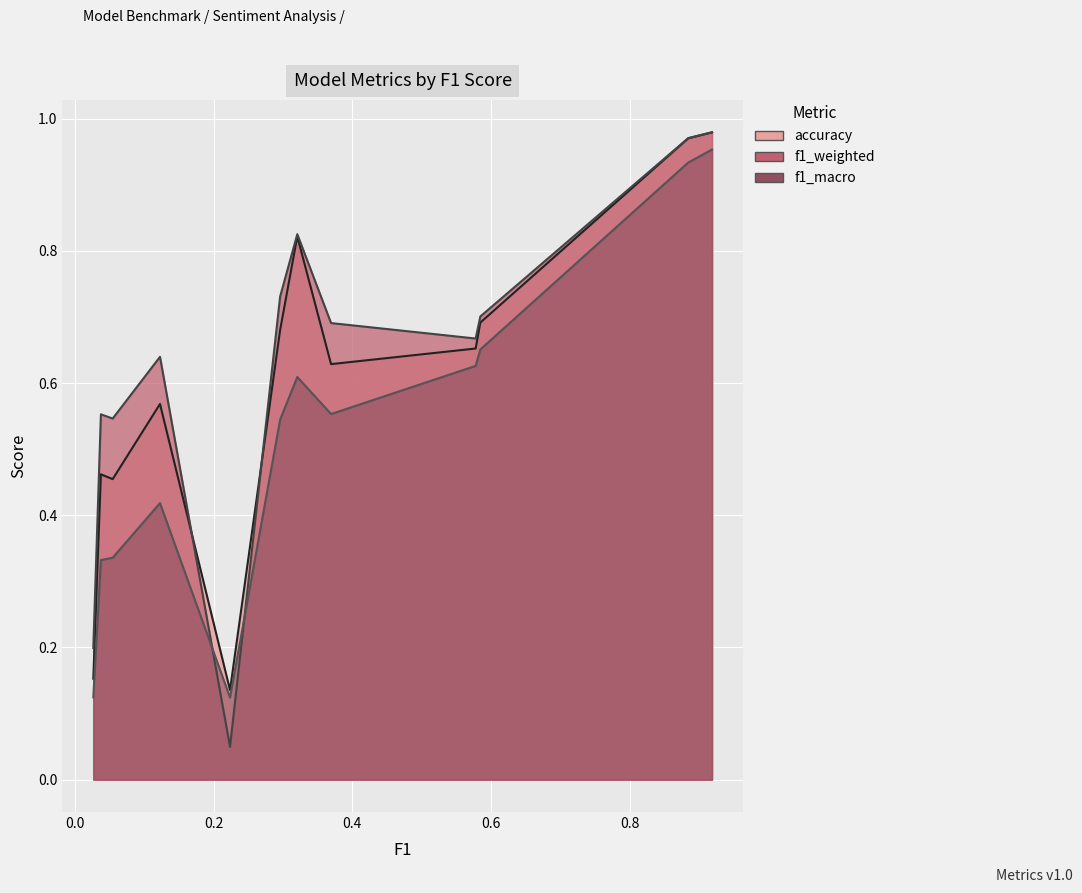

True or false: f1_macro and accuracy intersect in this chart.

False